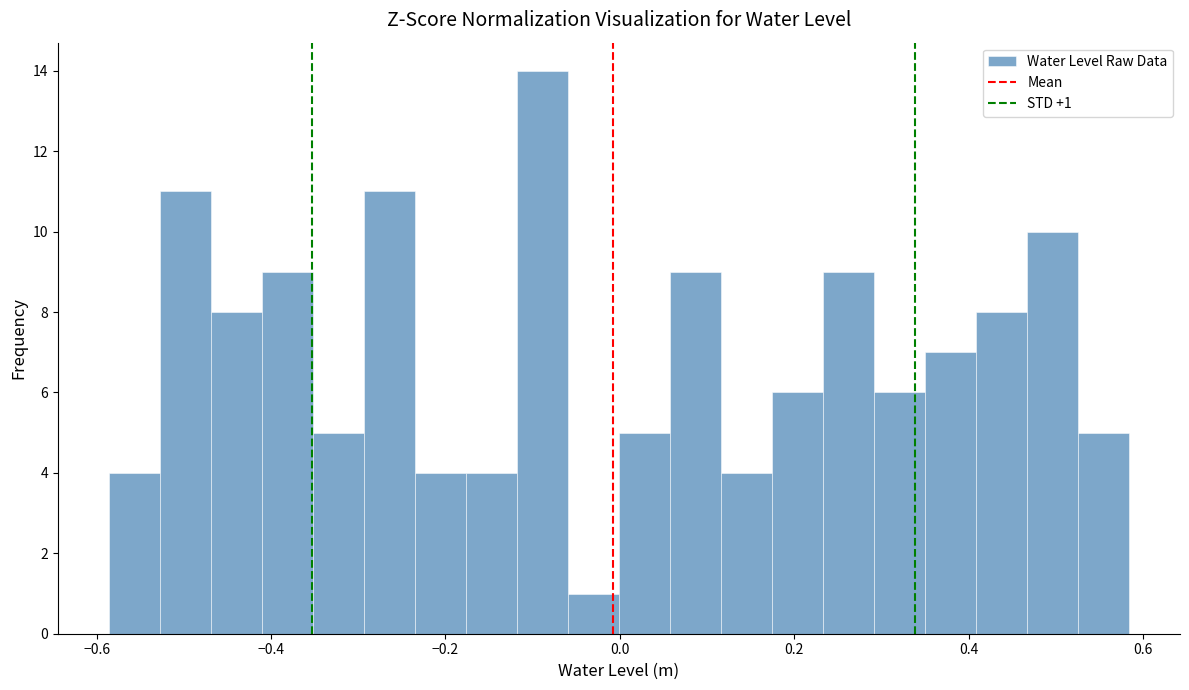

Read against the x-axis, roughly where is the centre of the tallest bar?

-0.08